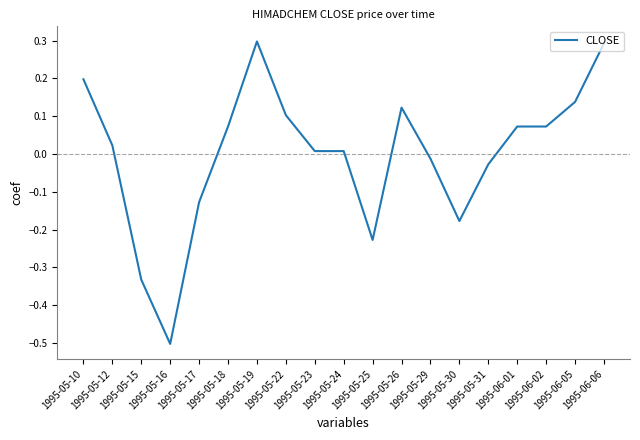

What is the maximum value shown in the chart?

0.3